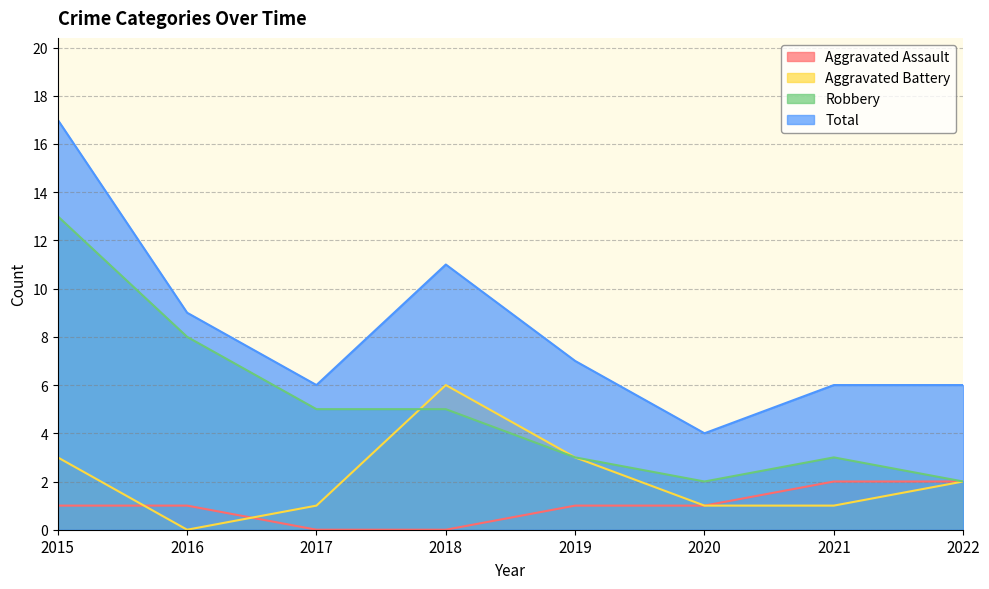

What is the value of the Robbery point at the 7th from the left?

3